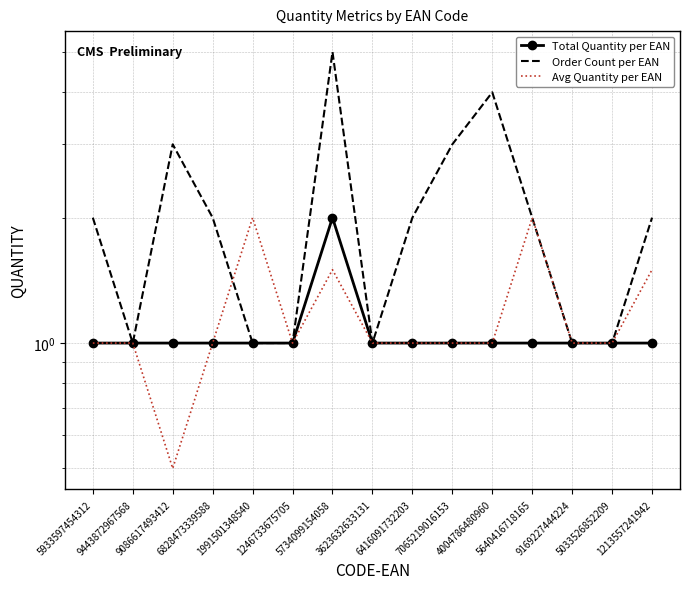

How many interior local valleys does the Order Count per EAN series have?

2